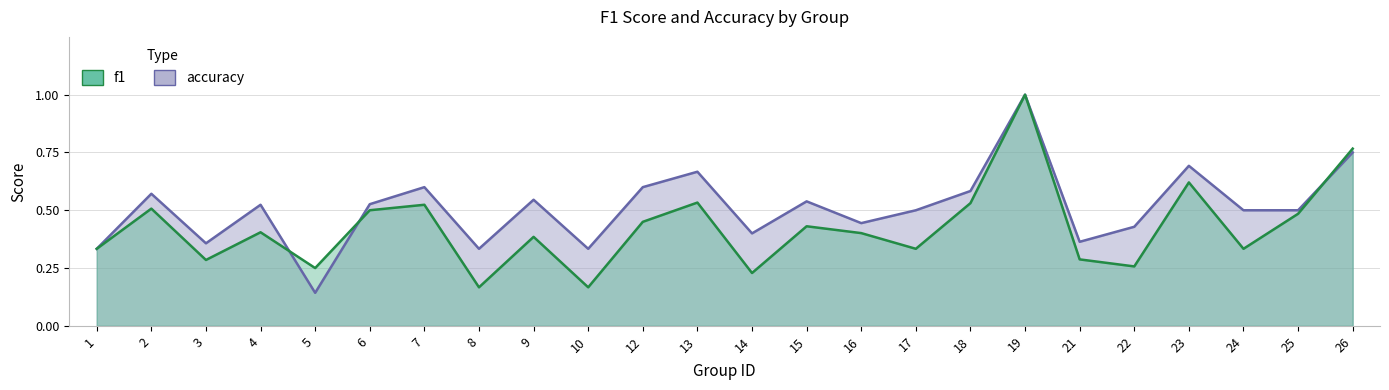

Where do f1 and accuracy first cross each other?

4 and 5